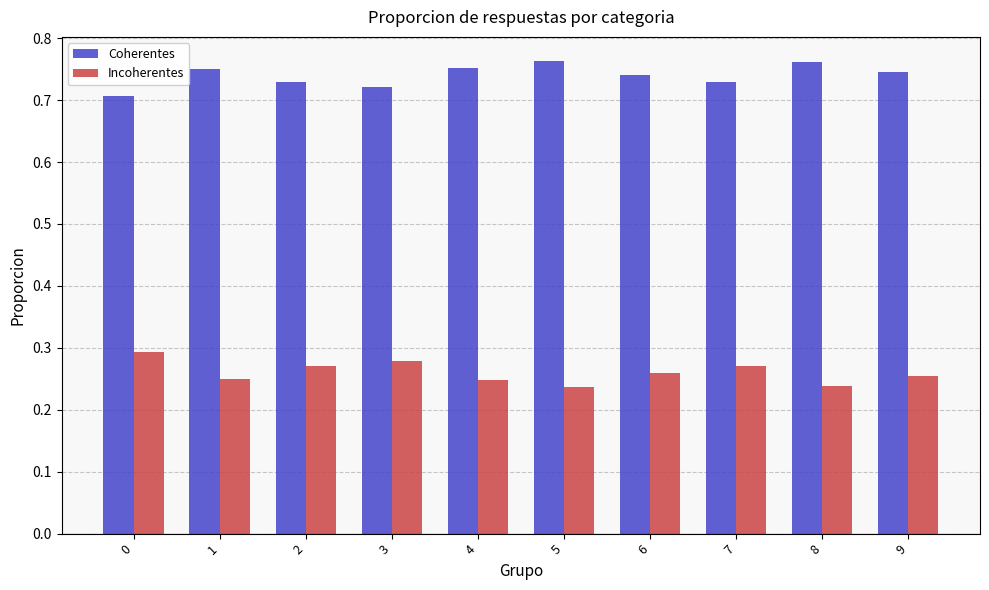

What is the sum of all Coherentes values?

7.4